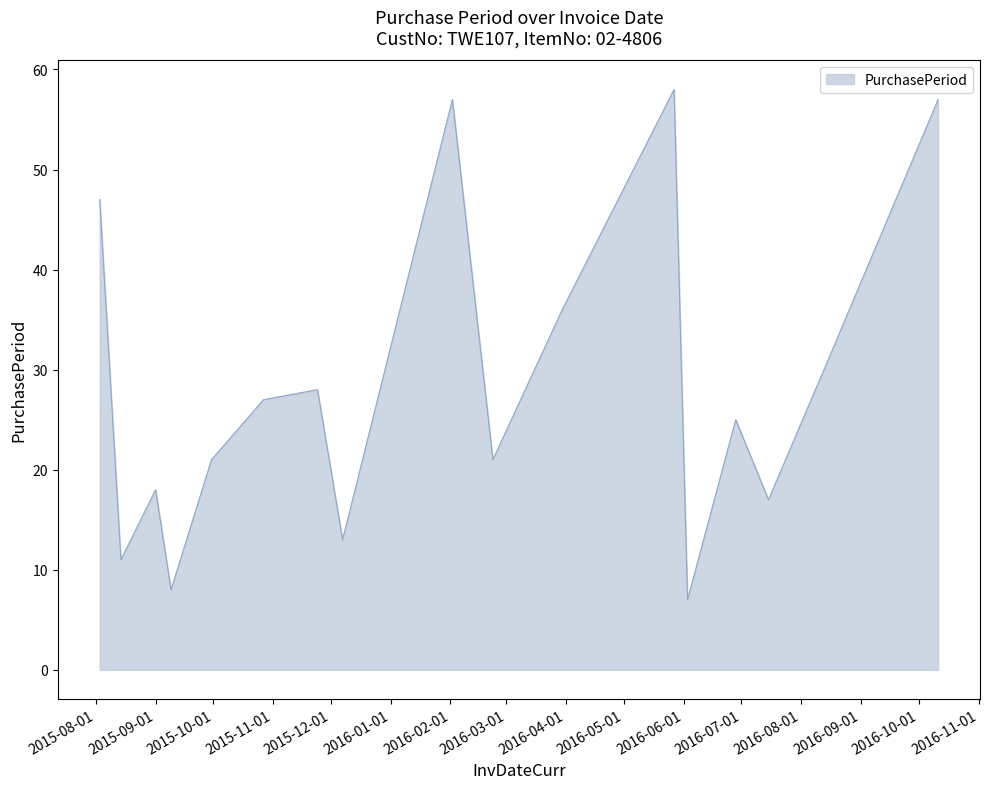

What is the difference between the maximum and minimum values?

51